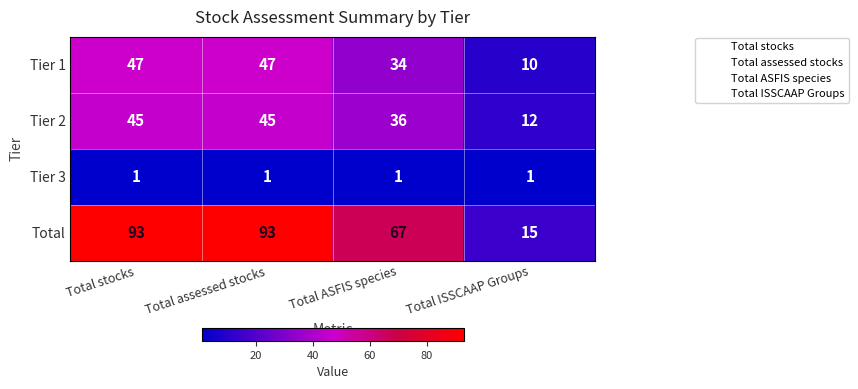

What is the spread (max minus min) of values at Total assessed stocks?

92